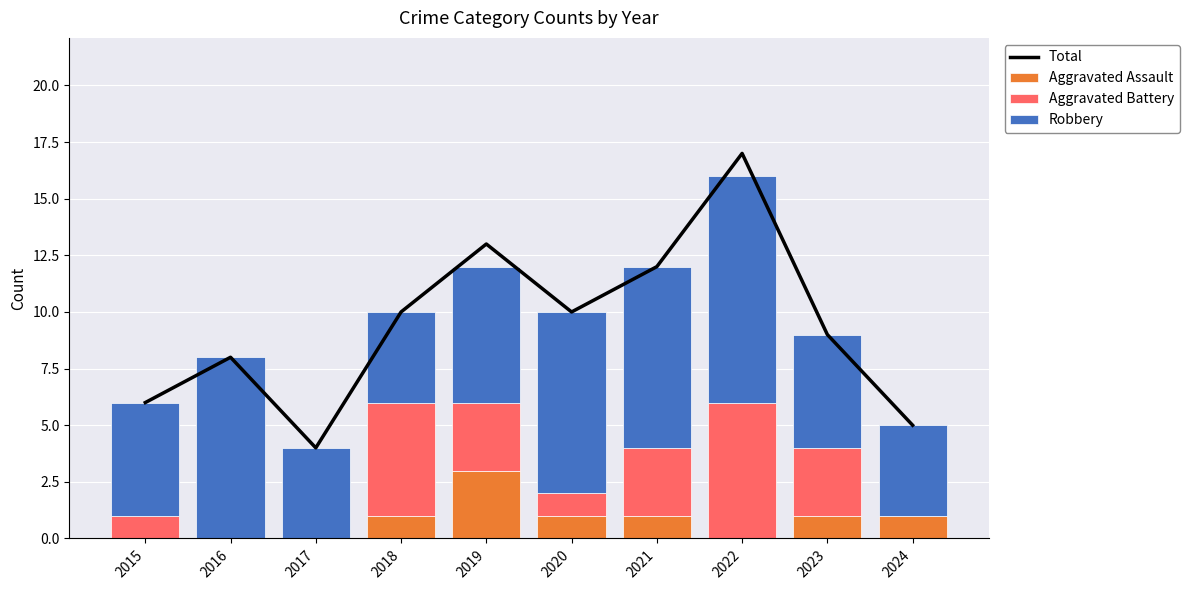

Is it true that Total equals 2 at 2017?

False